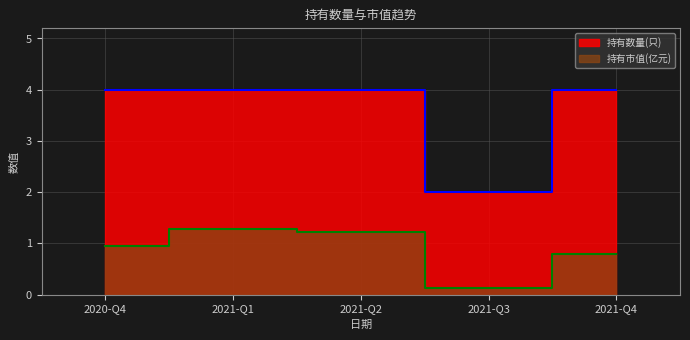

At 2021-Q4, list the series in order from smallest to largest.

持有市值(亿元), 持有数量(只)